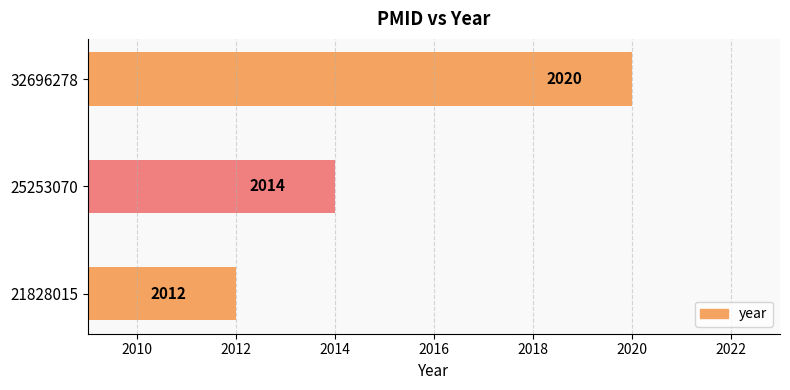

Which category has the highest value across all series?

32696278